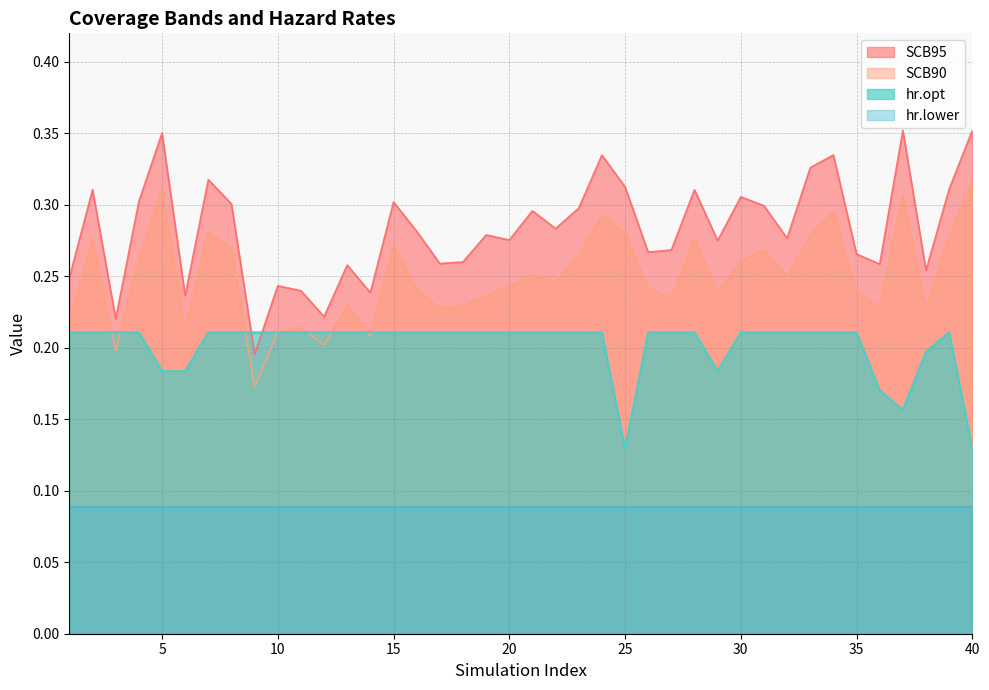

At which category does hr.opt reach its first local valley?

25